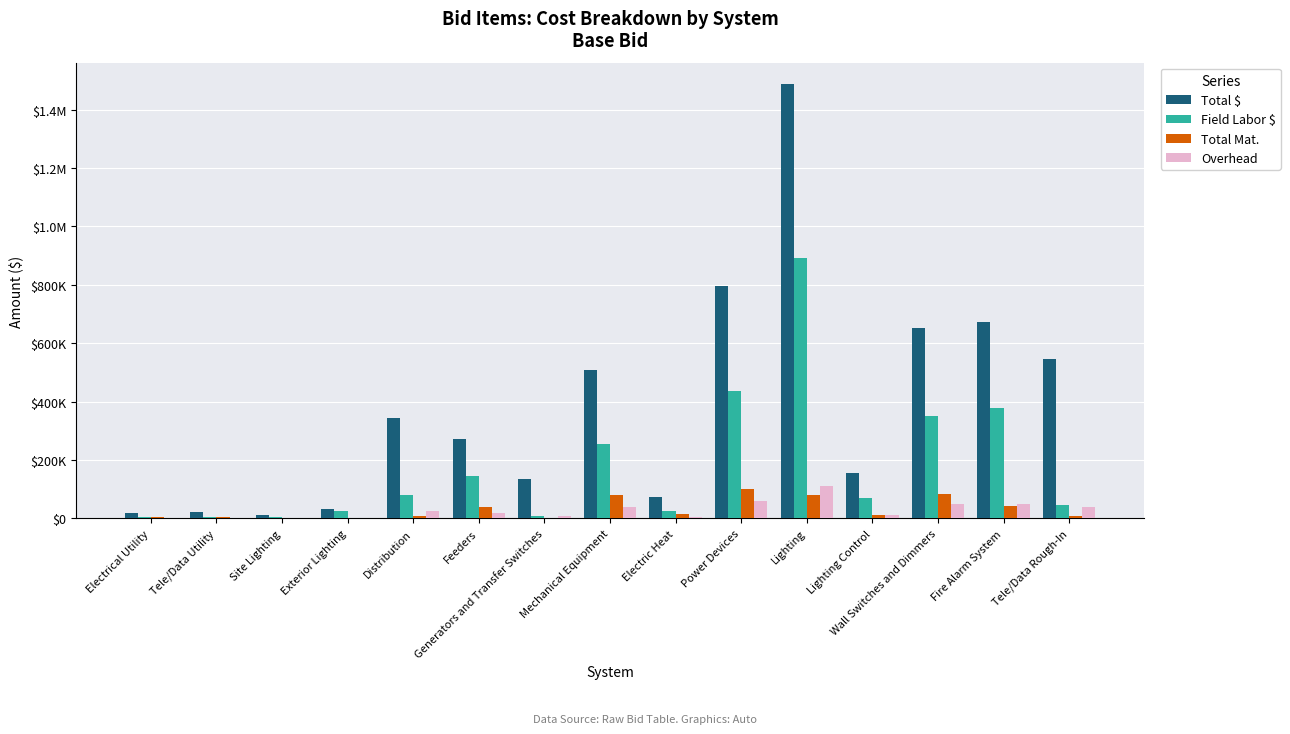

What value does the Total Mat. series have at Power Devices?

102143.6